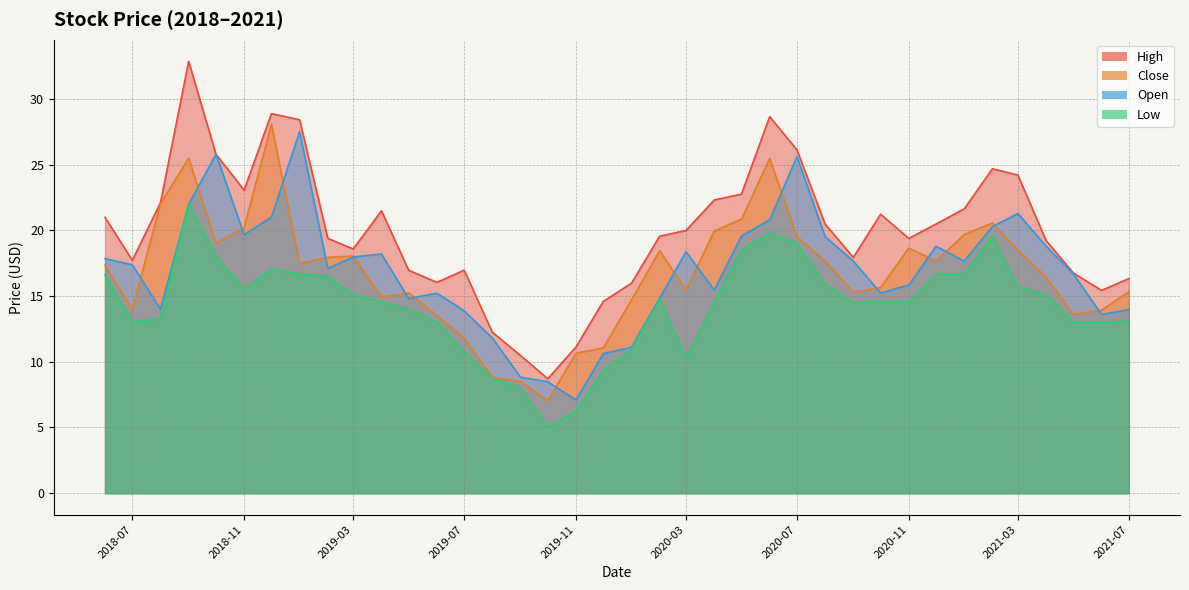

What is the sum of the Low values at 2021-07-01 and 2019-10-01?

18.1